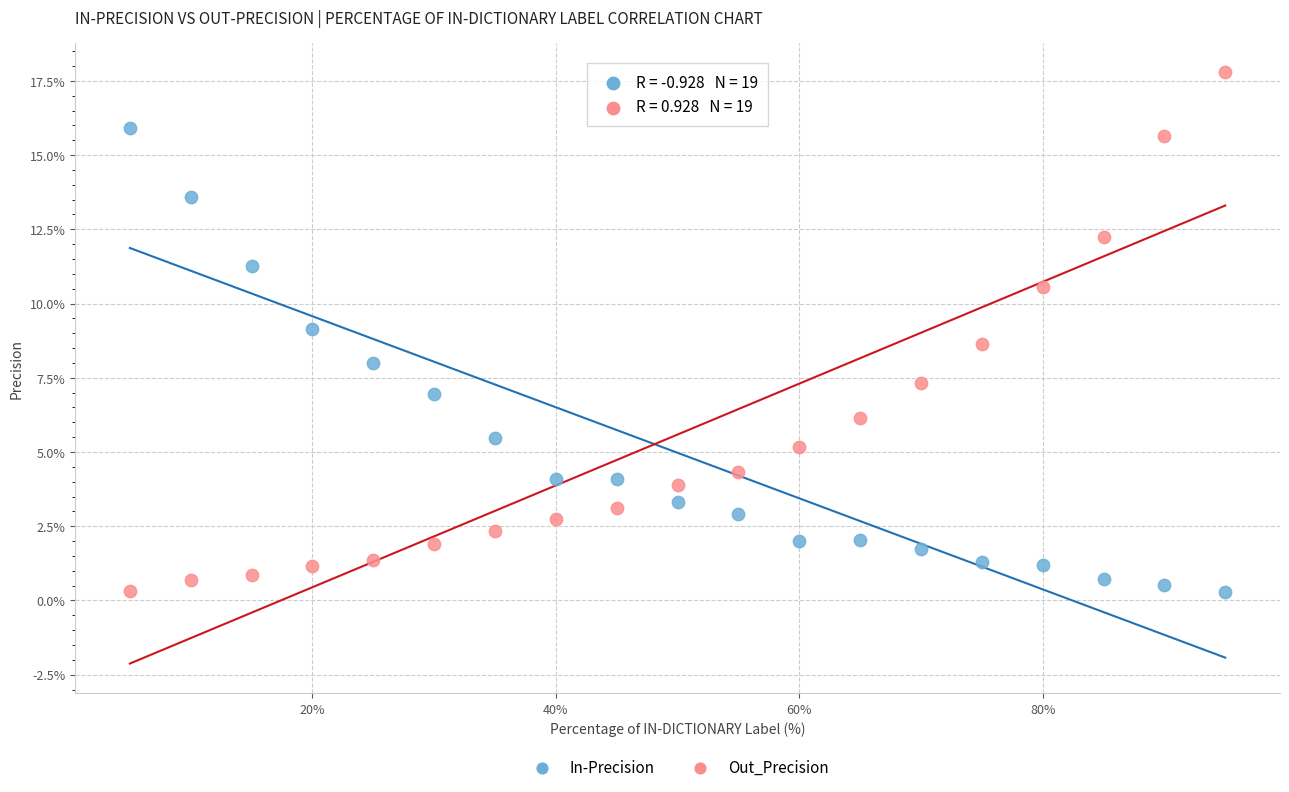

What are all the series names shown in the legend?

In-Precision, Out_Precision